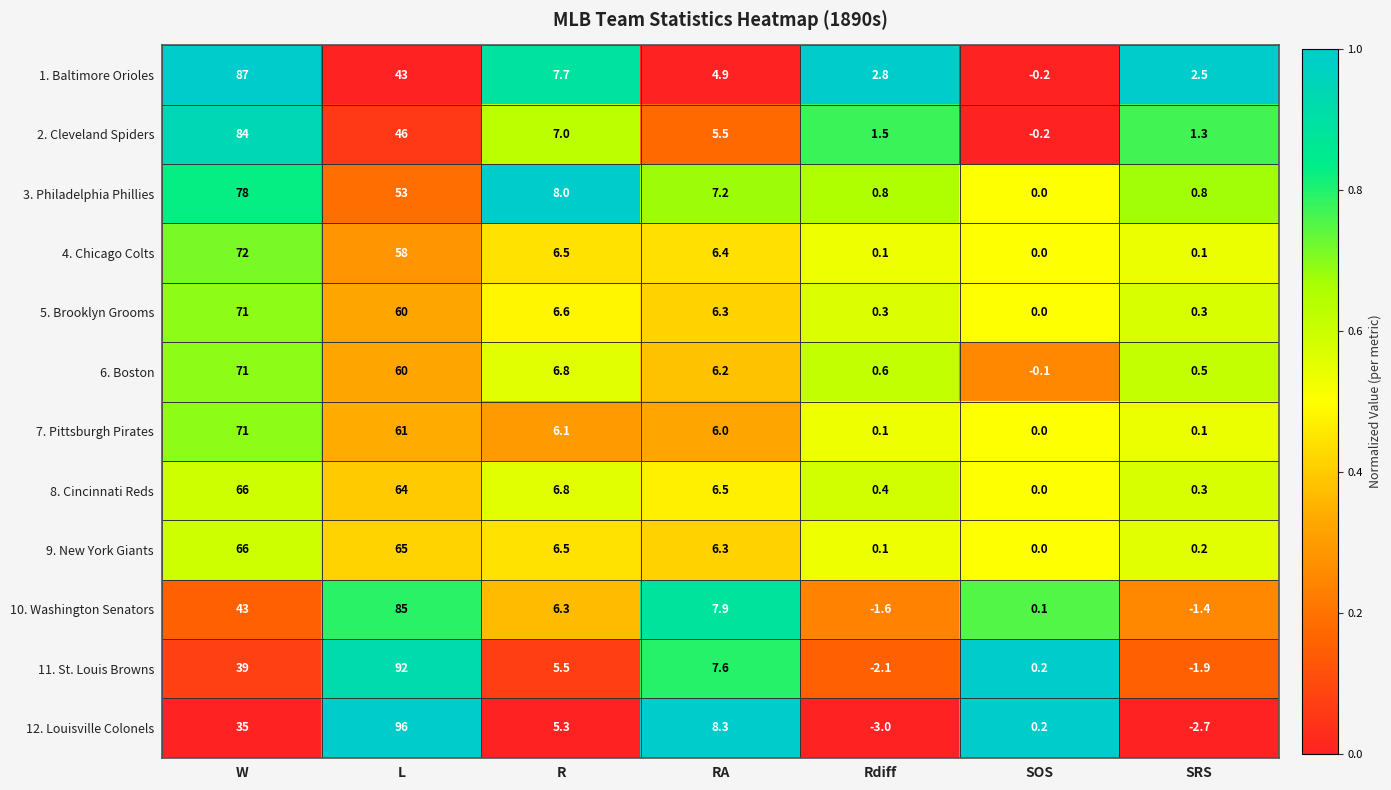

True or false: 6. Boston has a value of 6.8 at R.

True